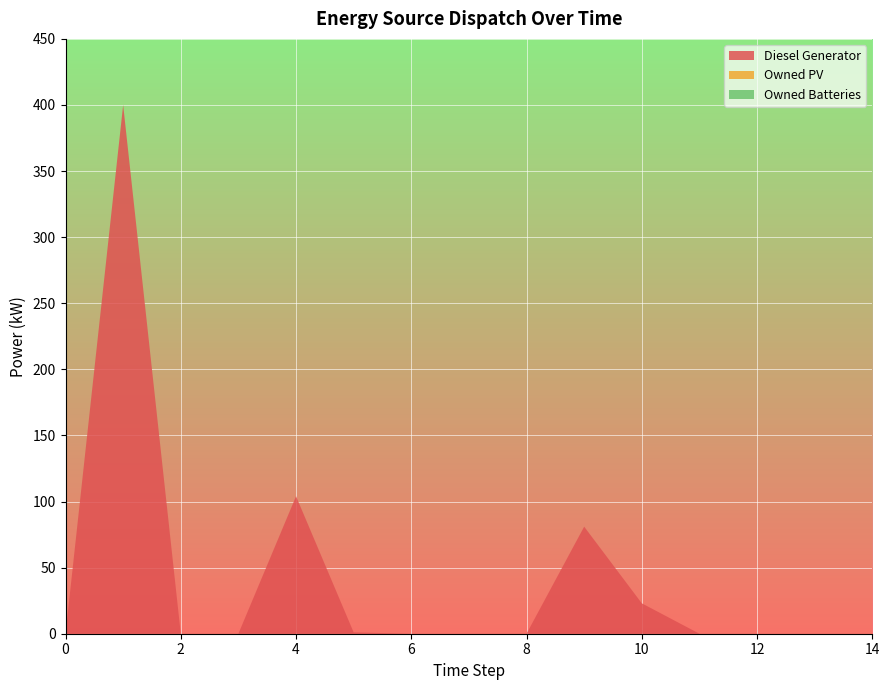

Reading right to left, list all the values displayed in this chart.

Diesel Generator: 14=0	13=0	12=0	11=0	10=23	9=81	8=0	7=0	6=0	5=1	4=104	3=0	2=0	1=400	0=0
Owned PV: 14=0	13=0	12=0	11=0	10=0	9=0	8=0	7=0	6=0	5=0	4=0	3=0	2=0	1=0	0=0
Owned Batteries: 14=0	13=0	12=0	11=0	10=0	9=0	8=0	7=0	6=0	5=0	4=0	3=0	2=0	1=0	0=0